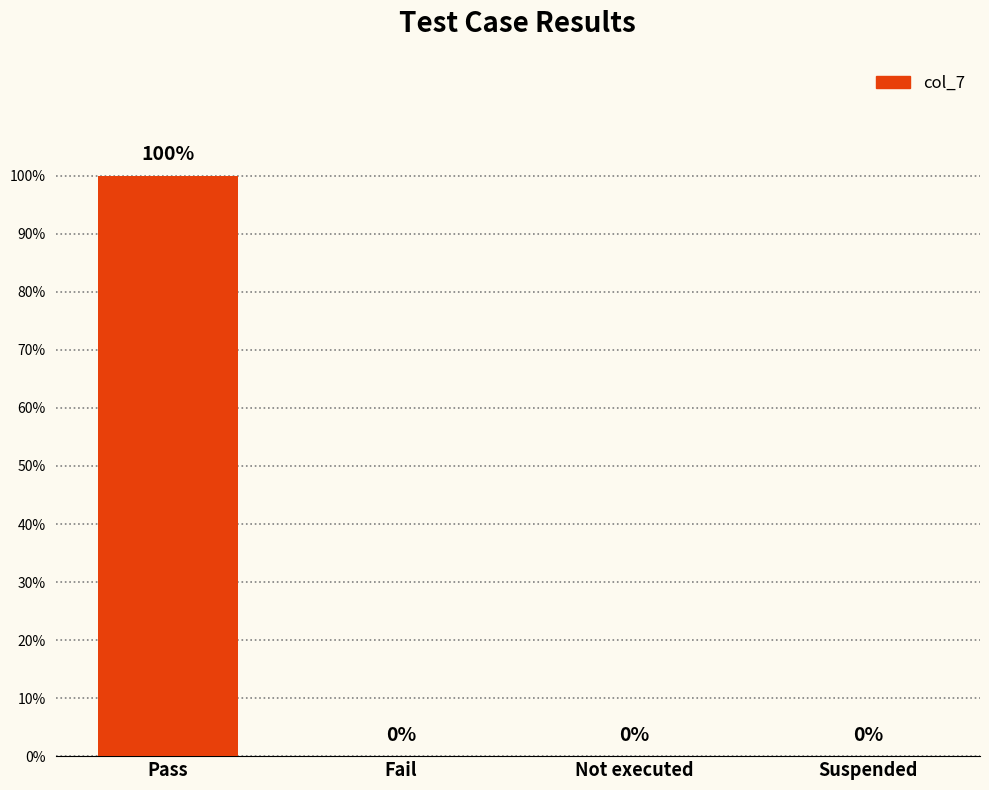

Rank the categories by value from lowest to highest.

Fail, Not executed, Suspended, Pass